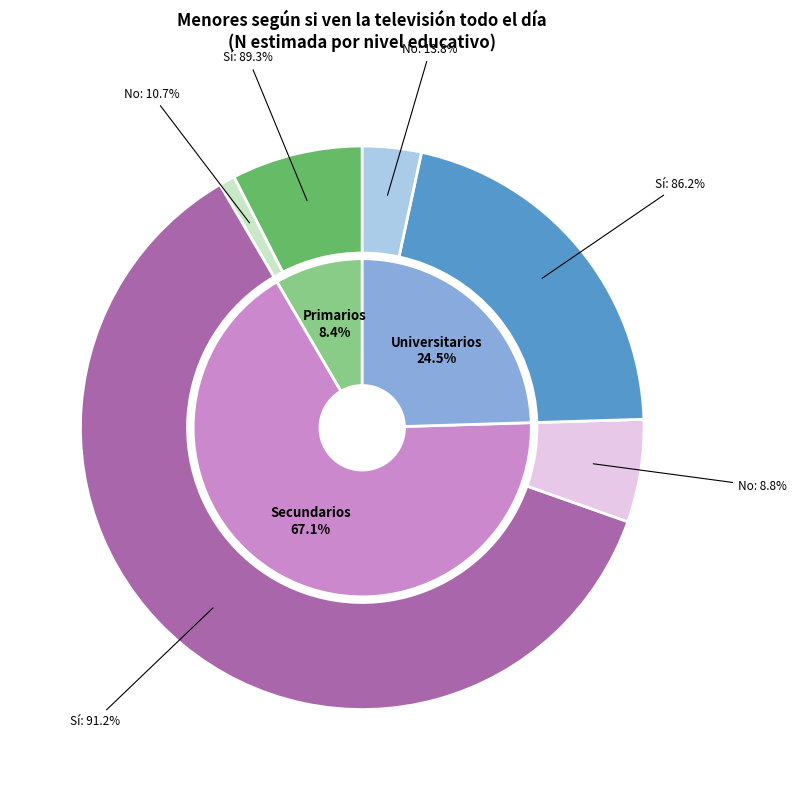

Which category has the smallest portion of the pie?

Primarios